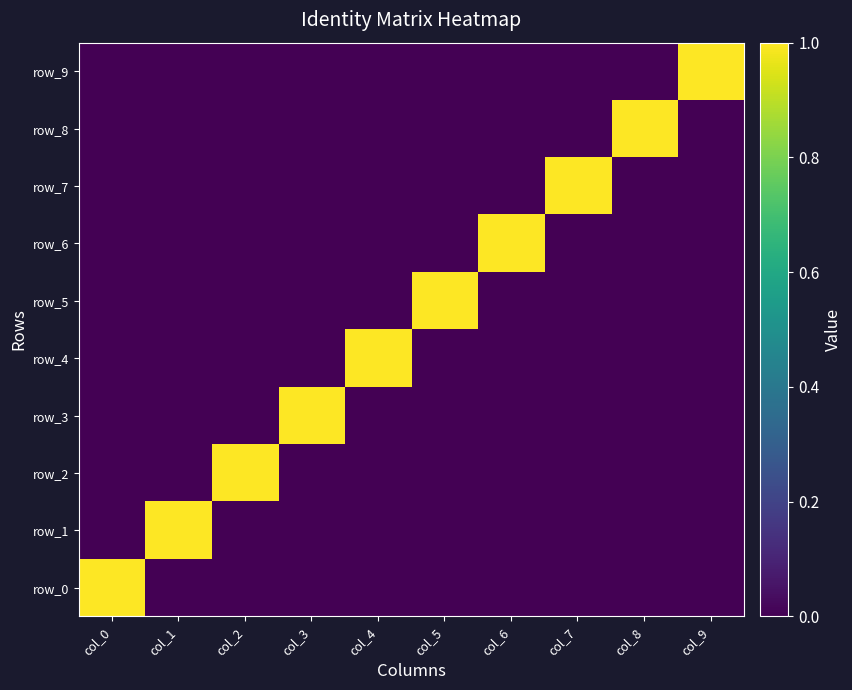

Reading right to left, extract all data points from this chart.

row_0: 0	0	0	0	0	0	0	0	0	1
row_1: 0	0	0	0	0	0	0	0	1	0
row_2: 0	0	0	0	0	0	0	1	0	0
row_3: 0	0	0	0	0	0	1	0	0	0
row_4: 0	0	0	0	0	1	0	0	0	0
row_5: 0	0	0	0	1	0	0	0	0	0
row_6: 0	0	0	1	0	0	0	0	0	0
row_7: 0	0	1	0	0	0	0	0	0	0
row_8: 0	1	0	0	0	0	0	0	0	0
row_9: 1	0	0	0	0	0	0	0	0	0